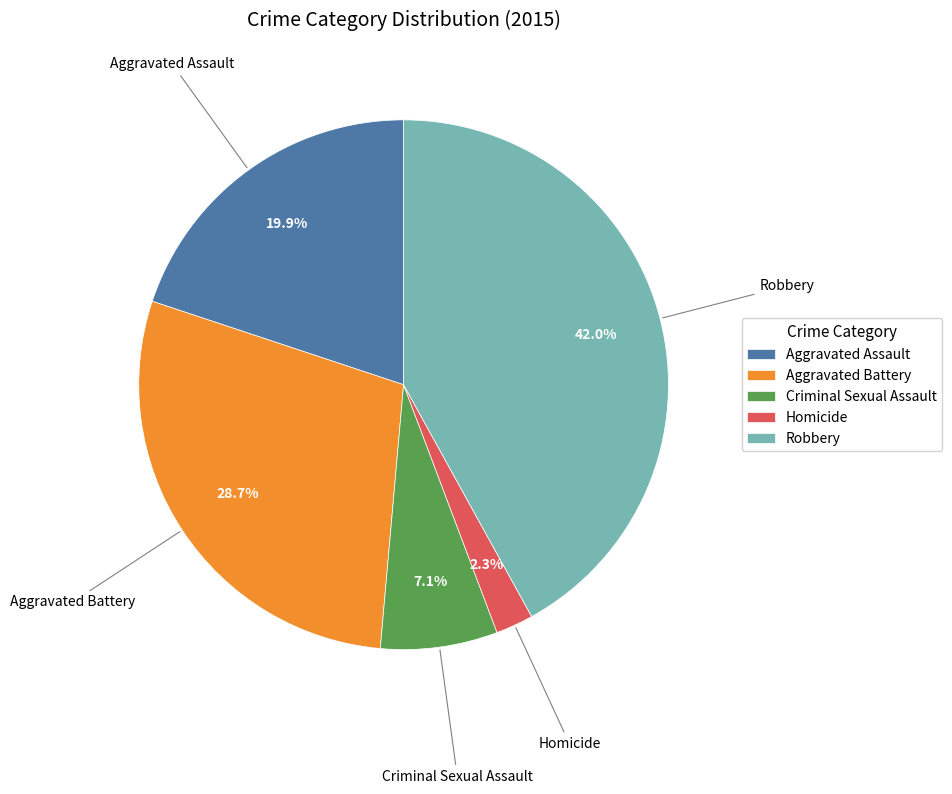

To the nearest percent, what percentage of the pie is Aggravated Assault?

20%